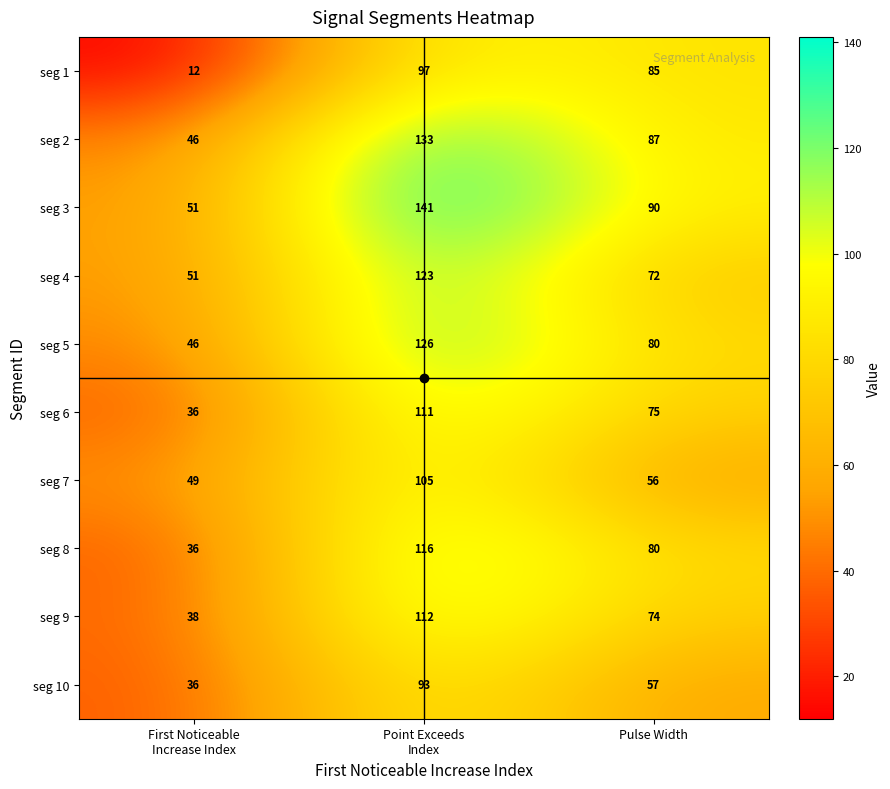

List the series in order of their peak value, highest first.

seg 3, seg 2, seg 5, seg 4, seg 8, seg 9, seg 6, seg 7, seg 1, seg 10